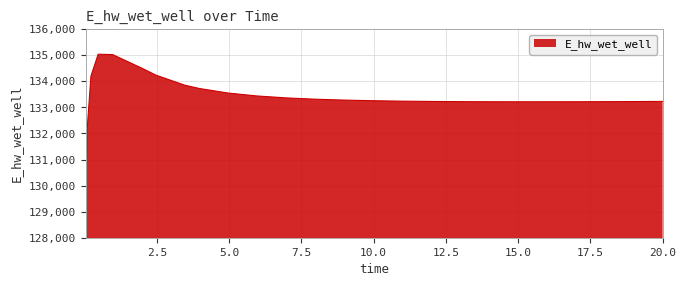

What is the greatest value displayed?

135041.0